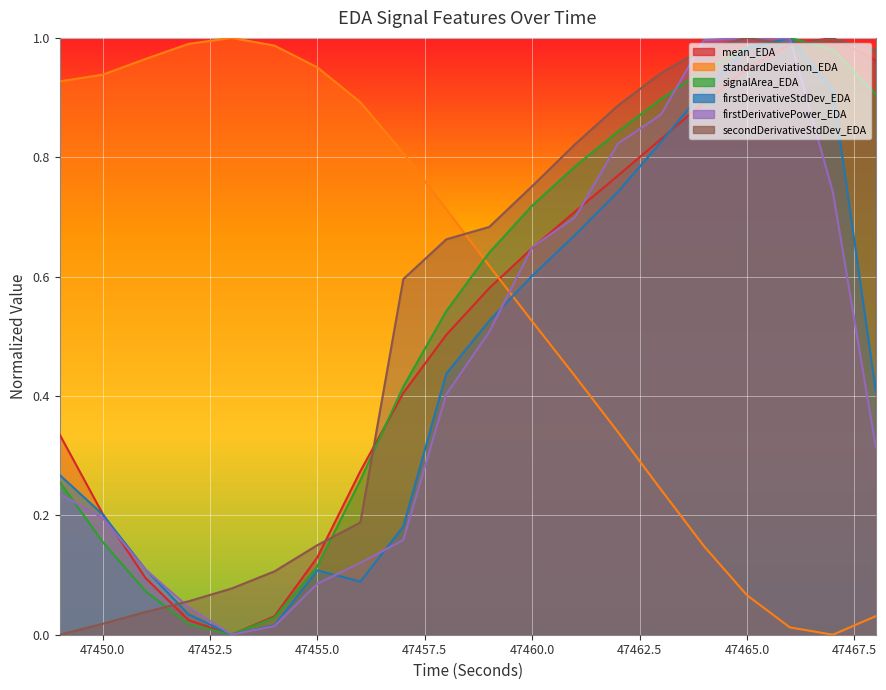

Where is the first local minimum for signalArea_EDA?

47453